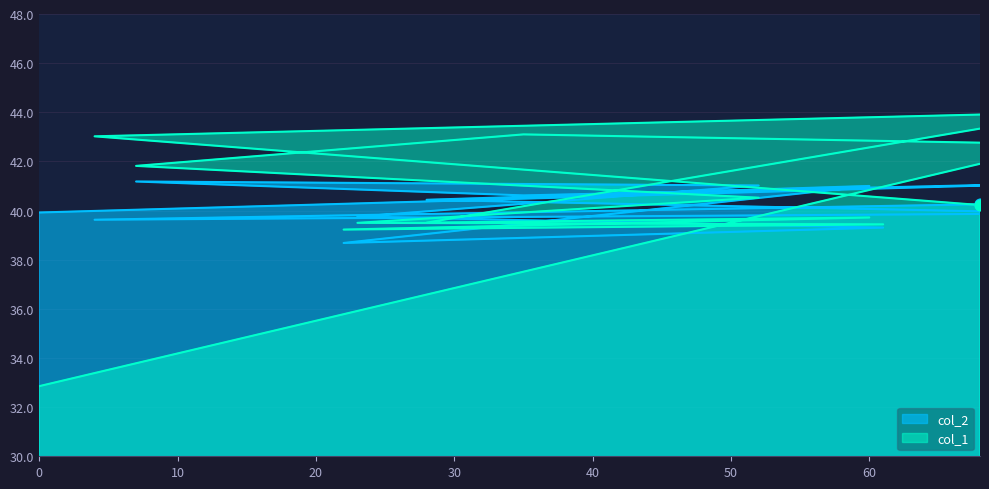

Which series reaches the minimum Y coordinate?

col_1